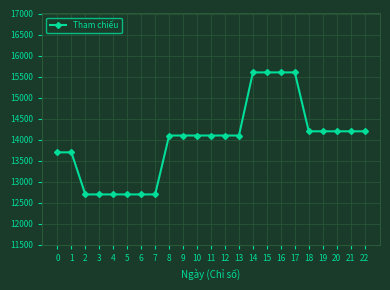

What is the difference between the second highest and second lowest values?

2900